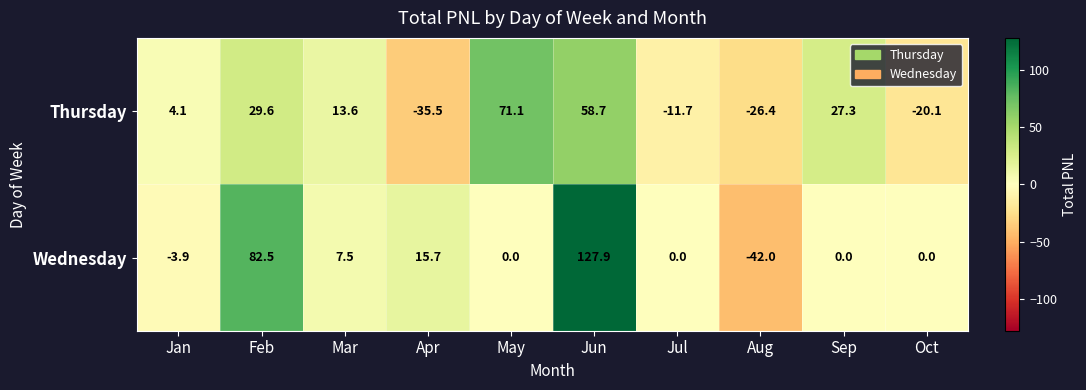

What is the difference between the maximum and minimum values in the Wednesday series?

169.9